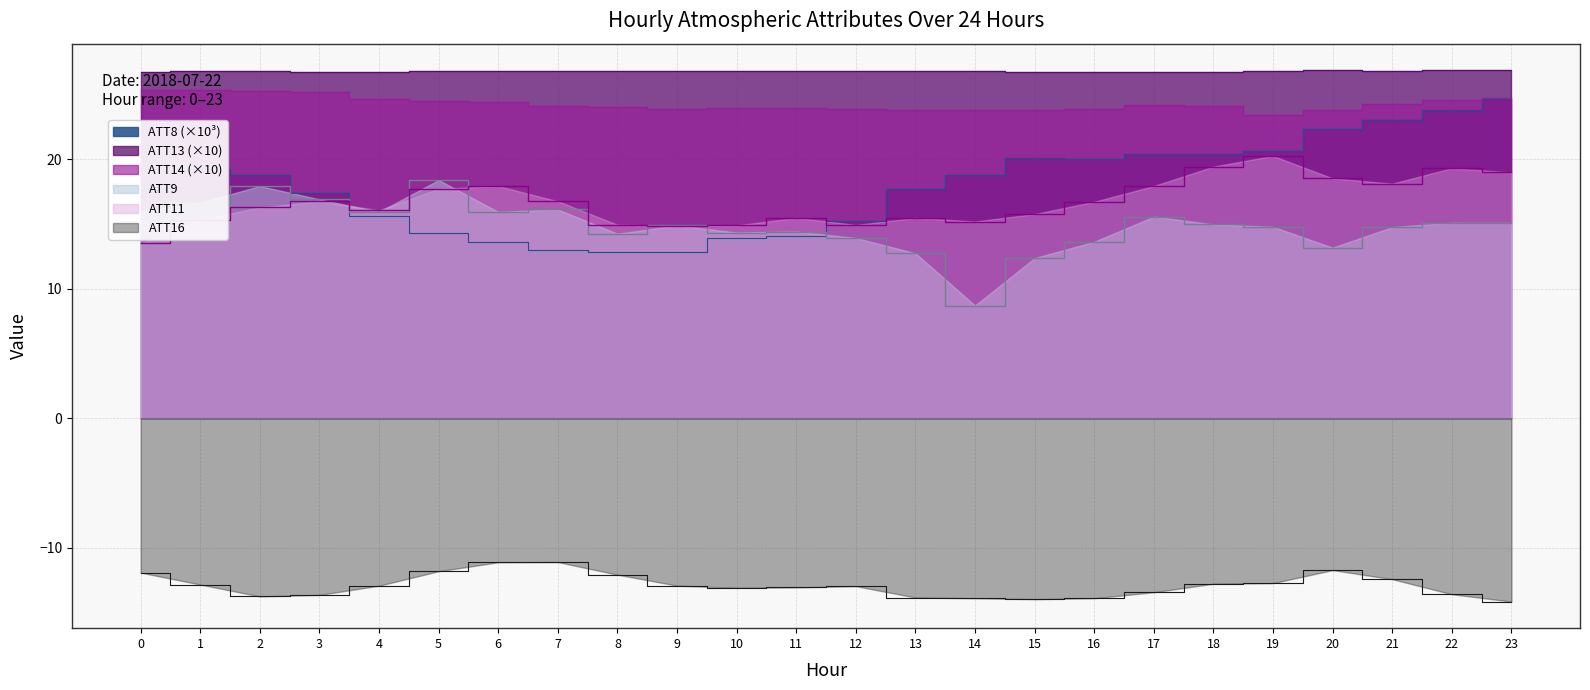

Which series has the largest range (max minus min)?

ATT8